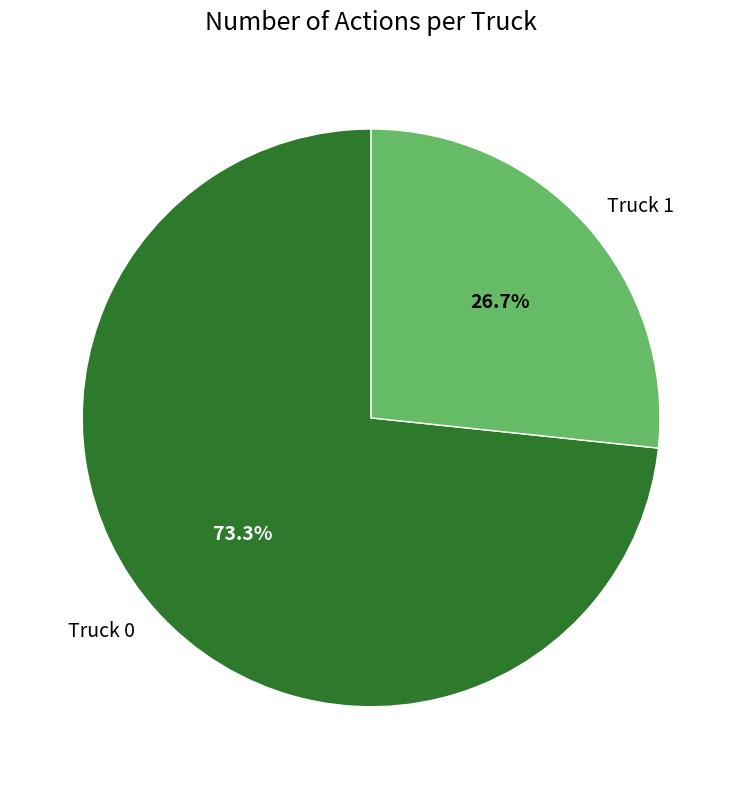

How many segments does this pie chart have?

2